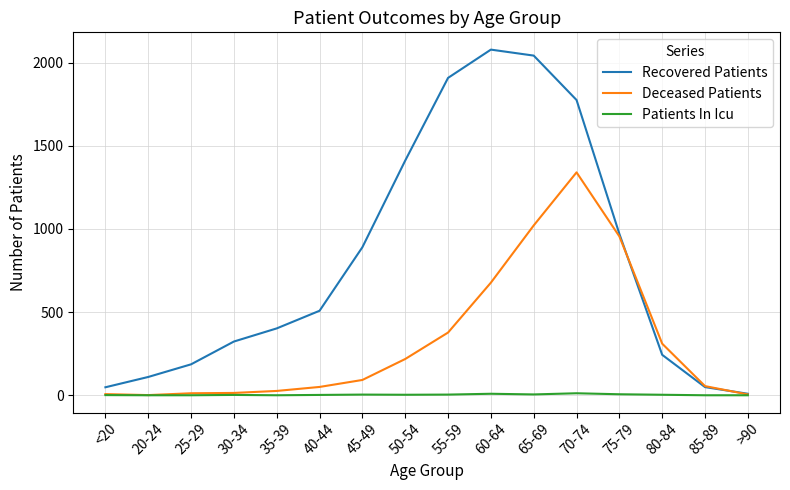

The value of Recovered Patients at 50-54 is 1411. True or false?

True